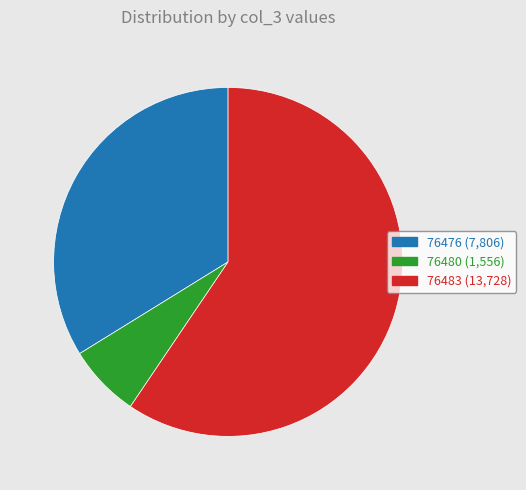

Rank the categories by value from lowest to highest.

76480, 76476, 76483